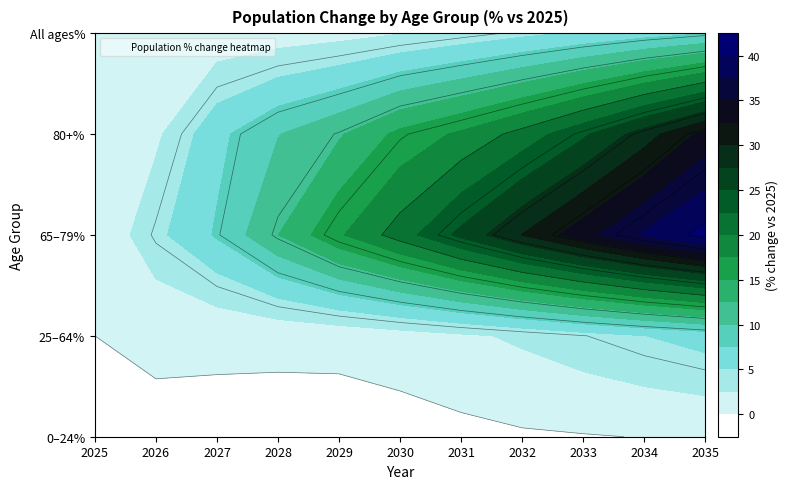

The 0-24_pct series shows -0.4 at 2027. True or false?

False